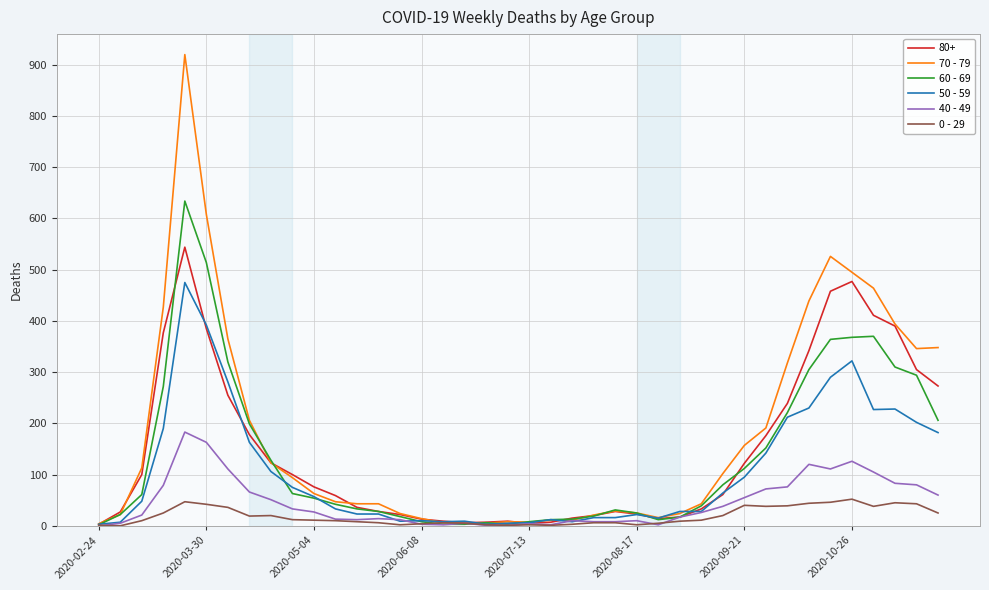

Which series has the largest range (max minus min)?

70 - 79